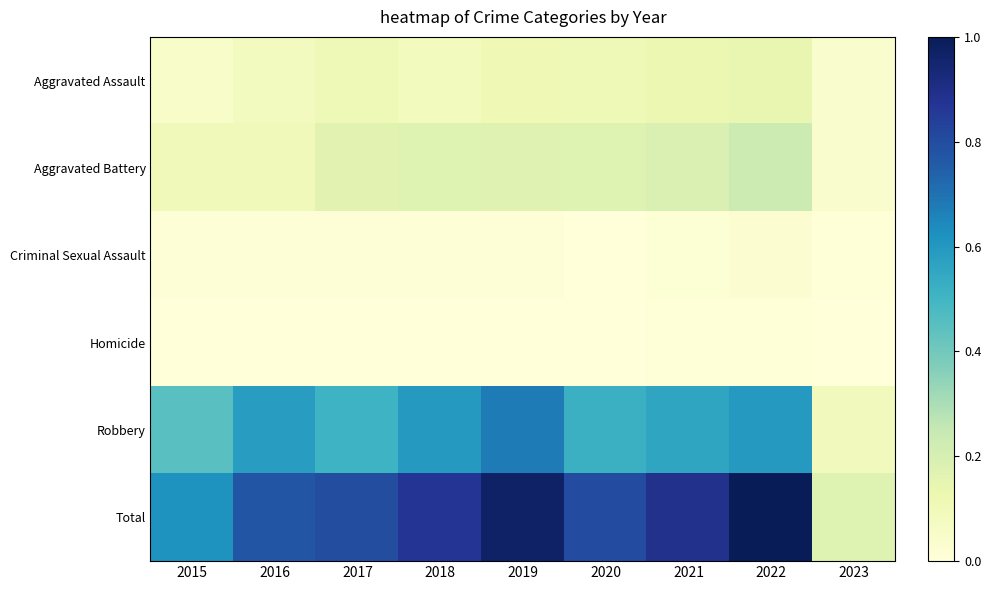

List the series in order of their peak value, lowest first.

Homicide, Criminal Sexual Assault, Aggravated Assault, Aggravated Battery, Robbery, Total